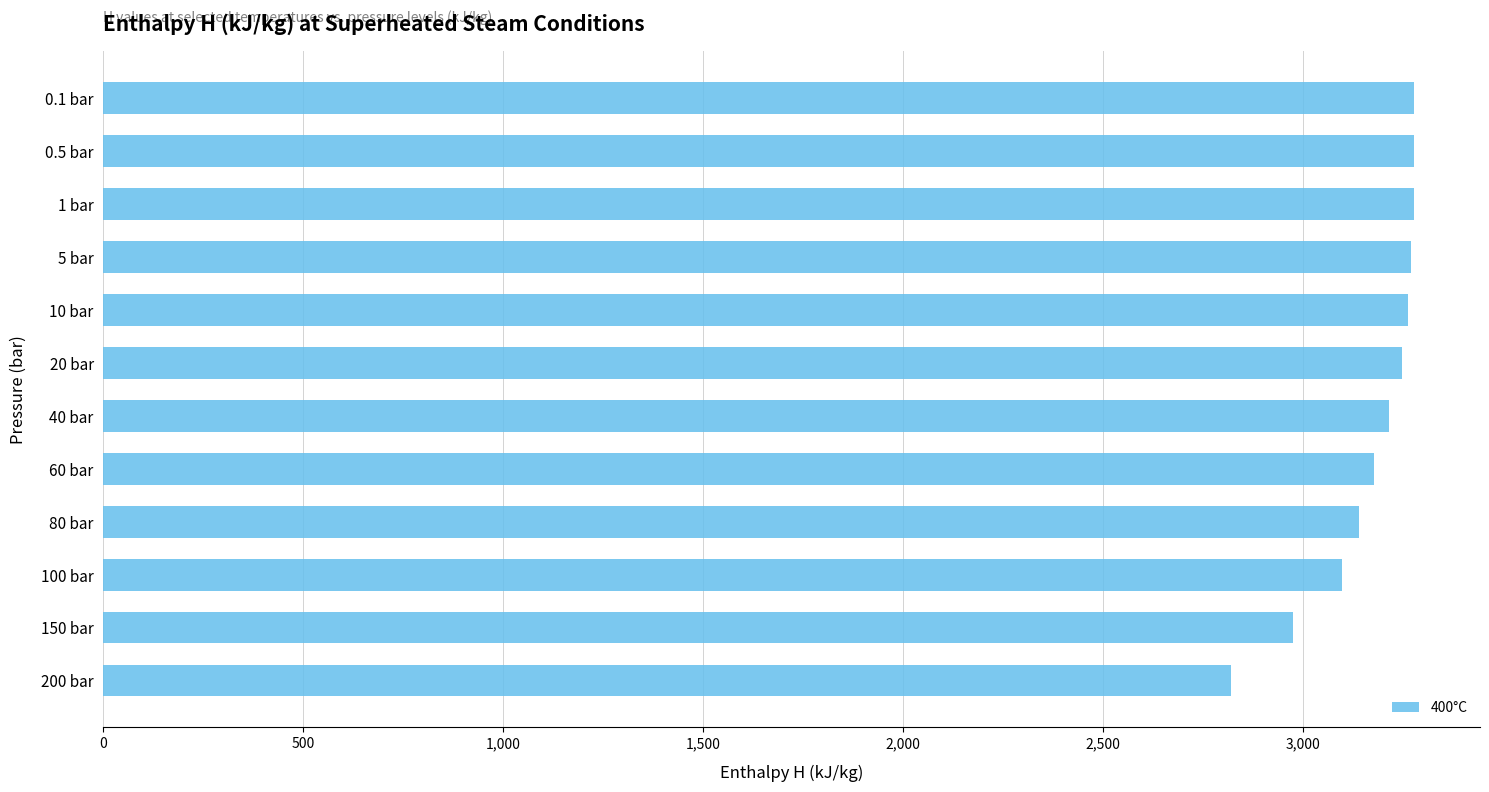

What is the value of the 11th bar from the top?

2975